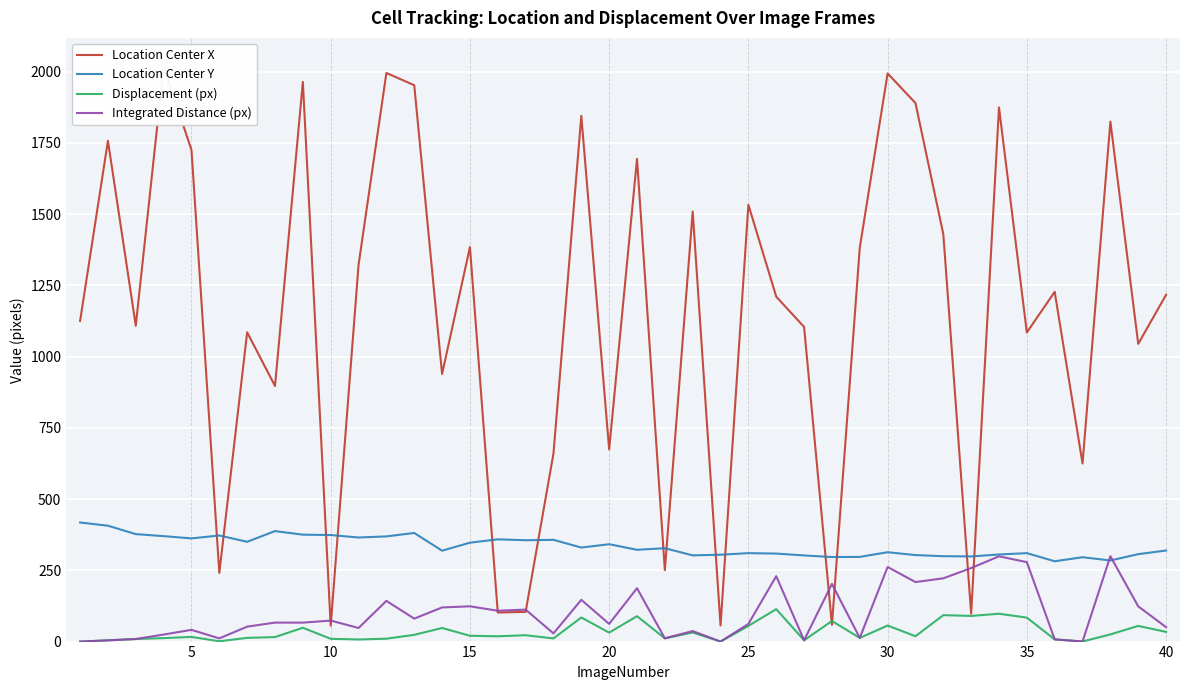

How many interior local valleys does the Location Center Y series have?

12